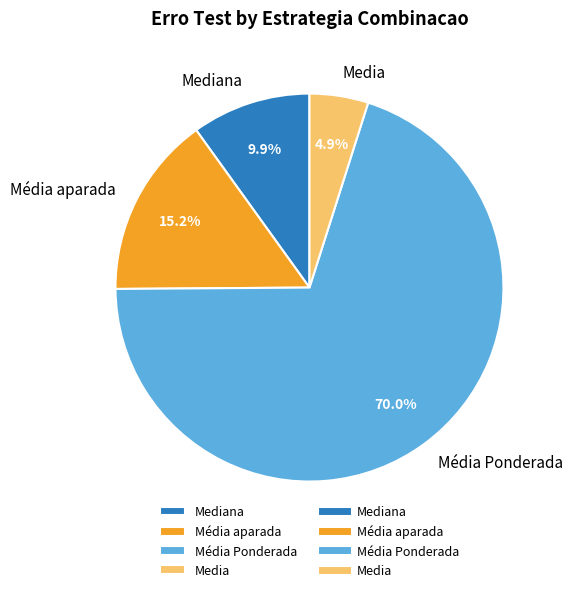

What is the largest slice in the pie chart?

Média Ponderada